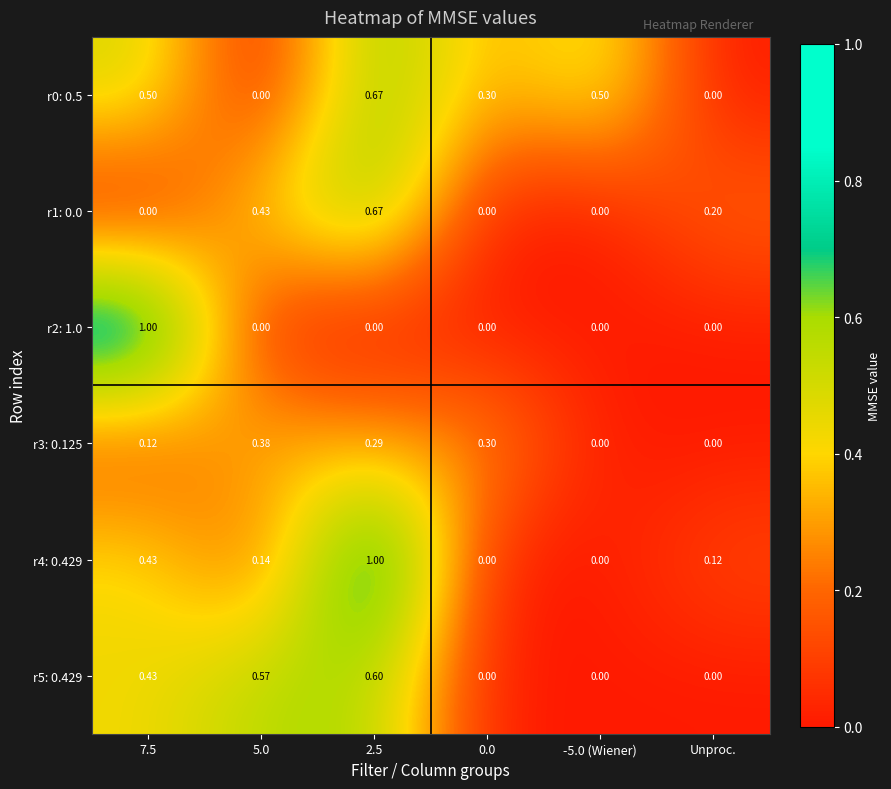

What is the total value across all series at Unproc.?

0.3